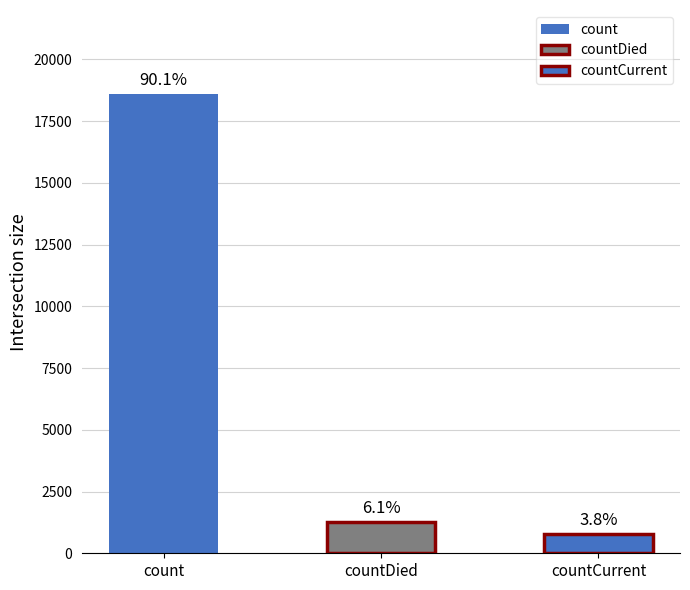

Which label corresponds to the largest value in the chart?

count